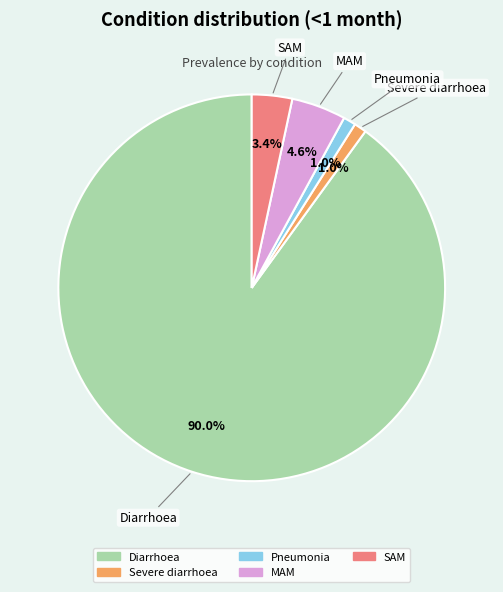

True or false: MAM accounts for 5% of the total.

True